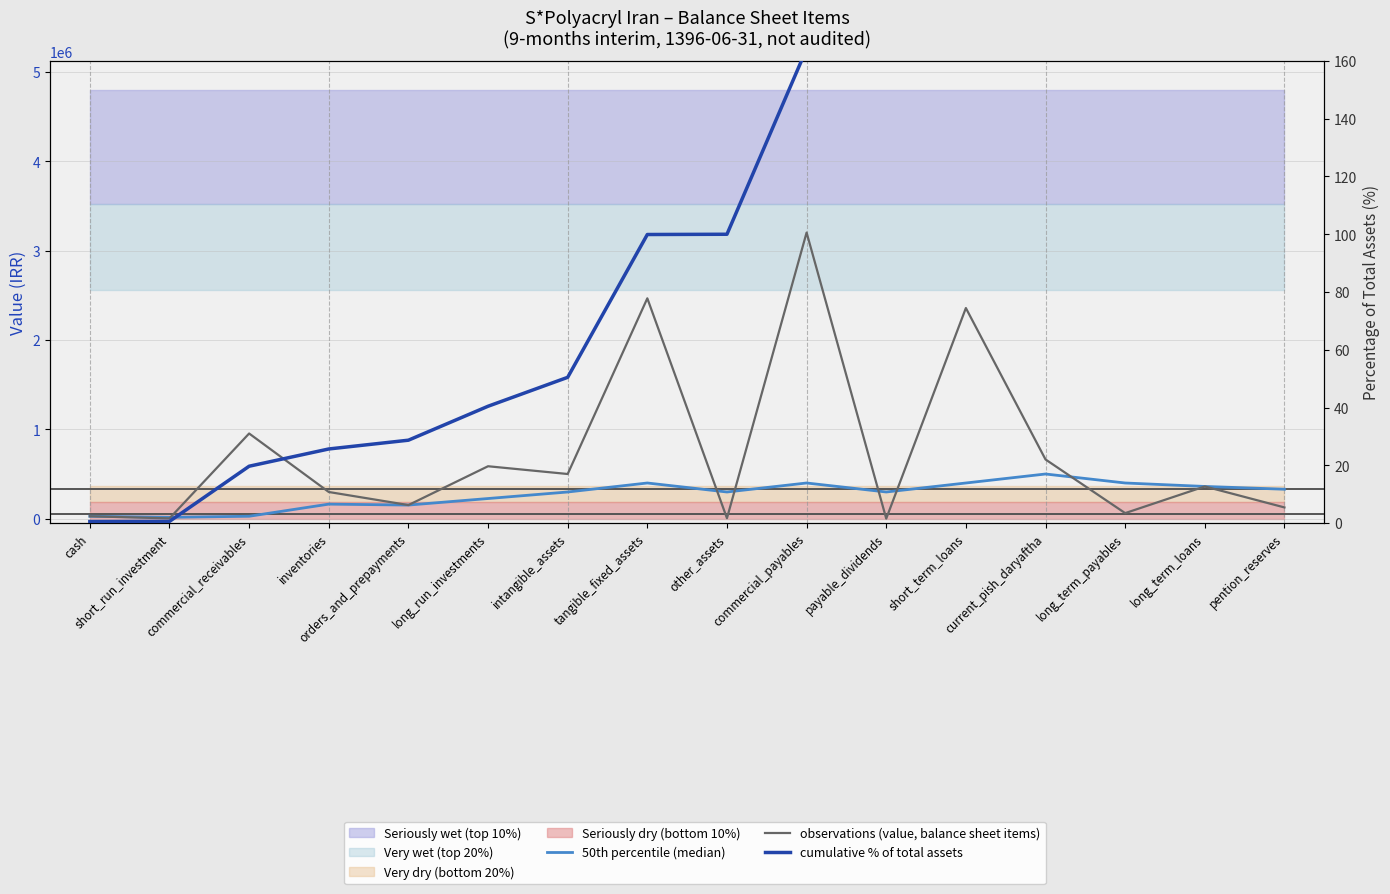

The value of observations (value, balance sheet items) at long_term_loans is 100459.2. True or false?

False